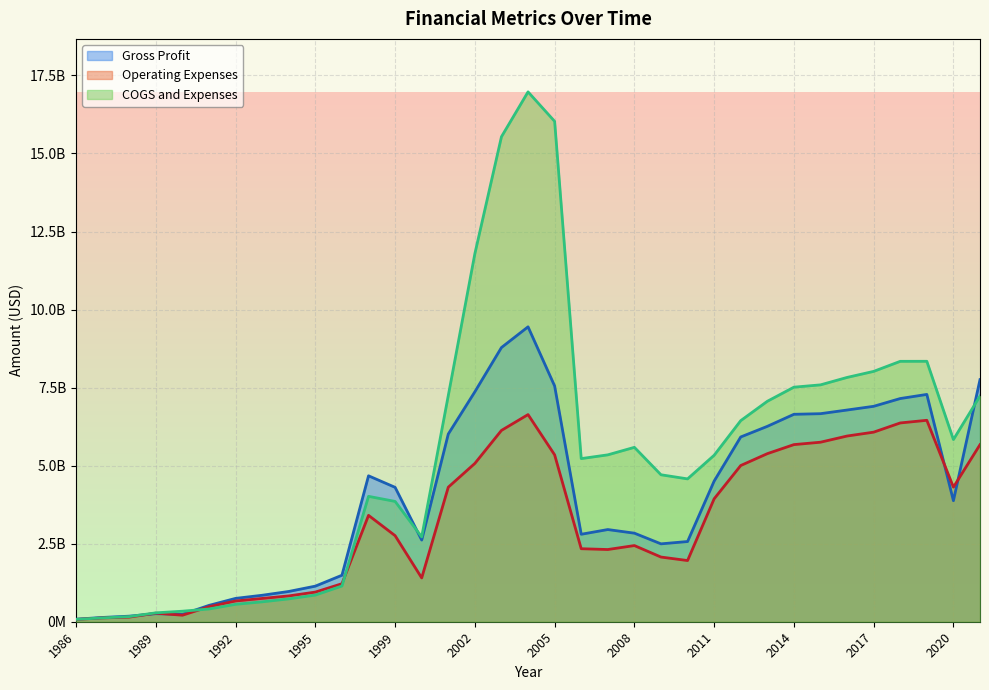

How many interior local valleys does the Operating Expenses series have?

5